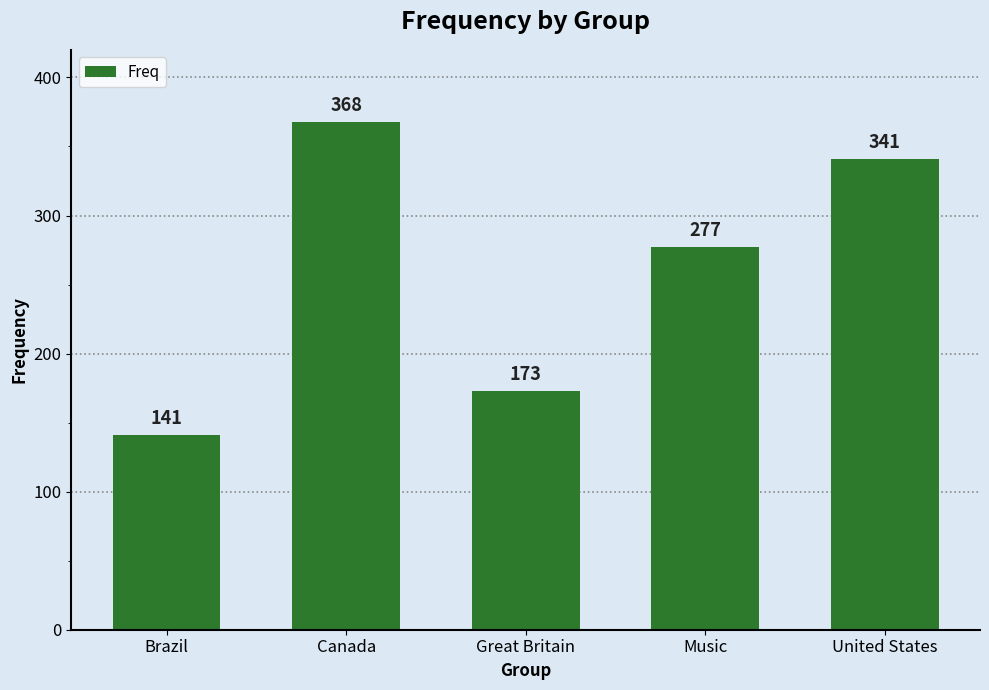

What is the difference between the maximum and minimum values?

227